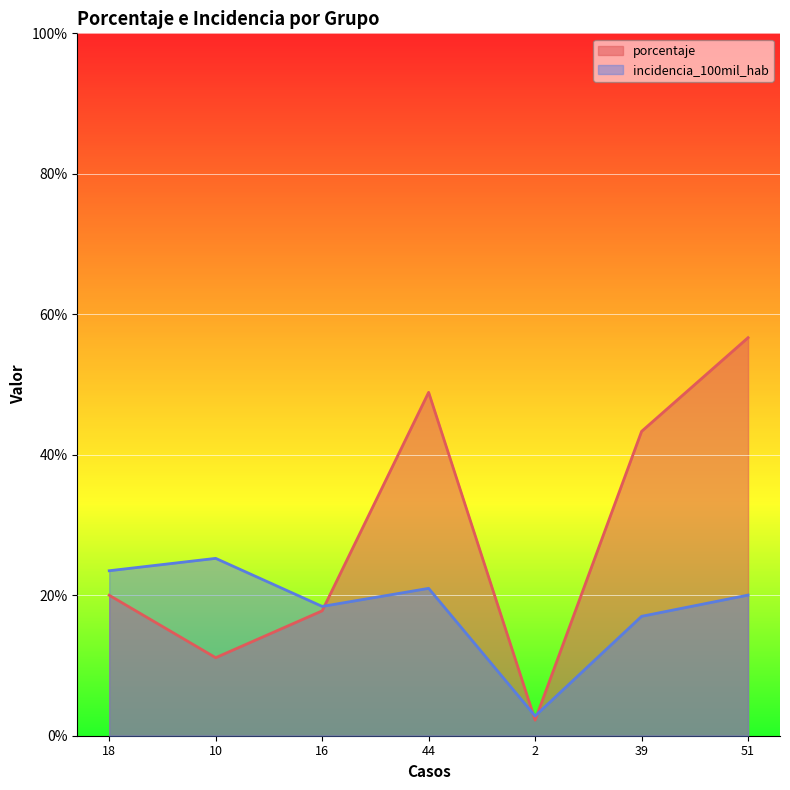

Reading left to right, list all the values displayed in this chart.

porcentaje: 20.0	11.1	17.8	48.9	2.2	43.3	56.7
incidencia_100mil_hab: 23.5	25.2	18.4	21.0	2.8	17.0	20.0